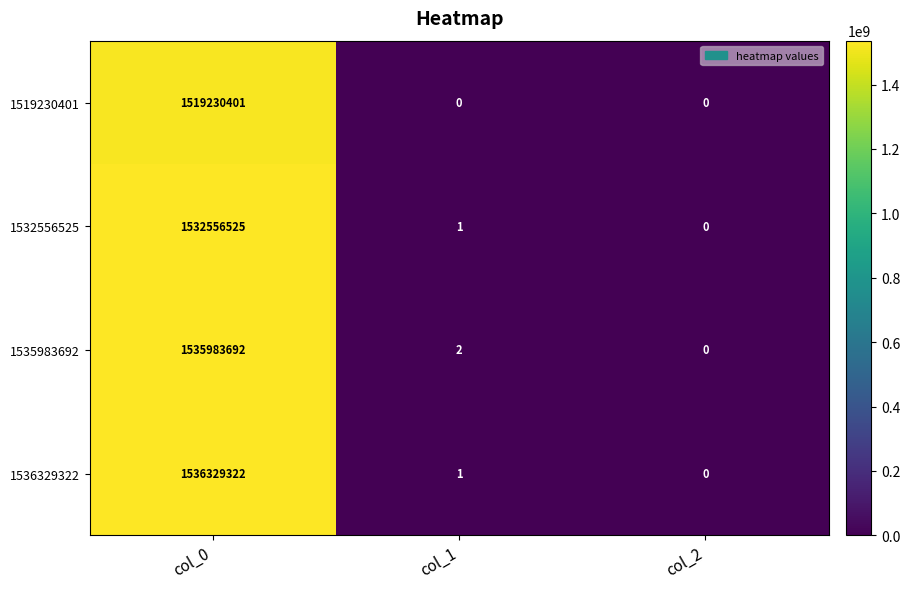

What is the average value of the 1536329322 series?

512109774